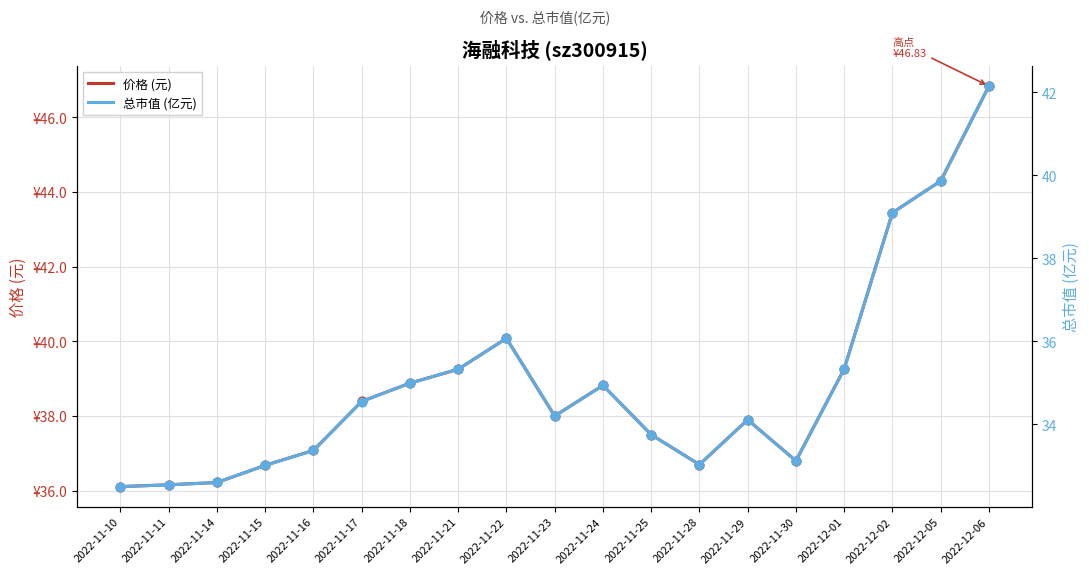

What is the total value across all series at 2022-12-01?

74.6